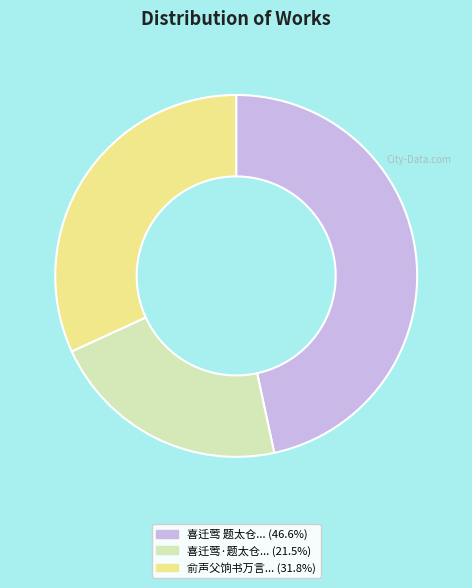

Is there any slice that represents more than half of the pie?

No